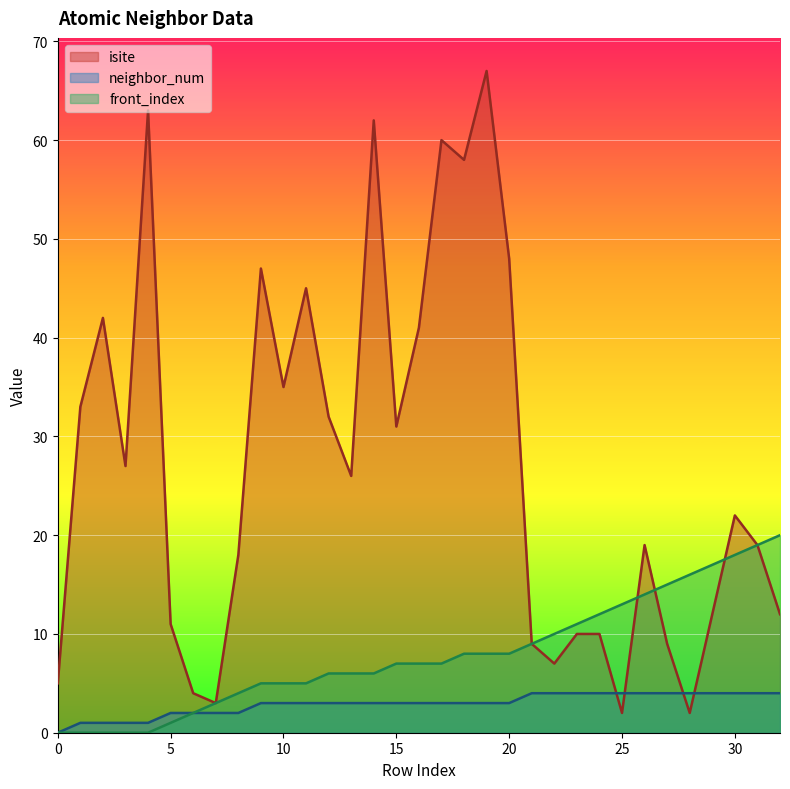

How many lines are shown in the chart?

3